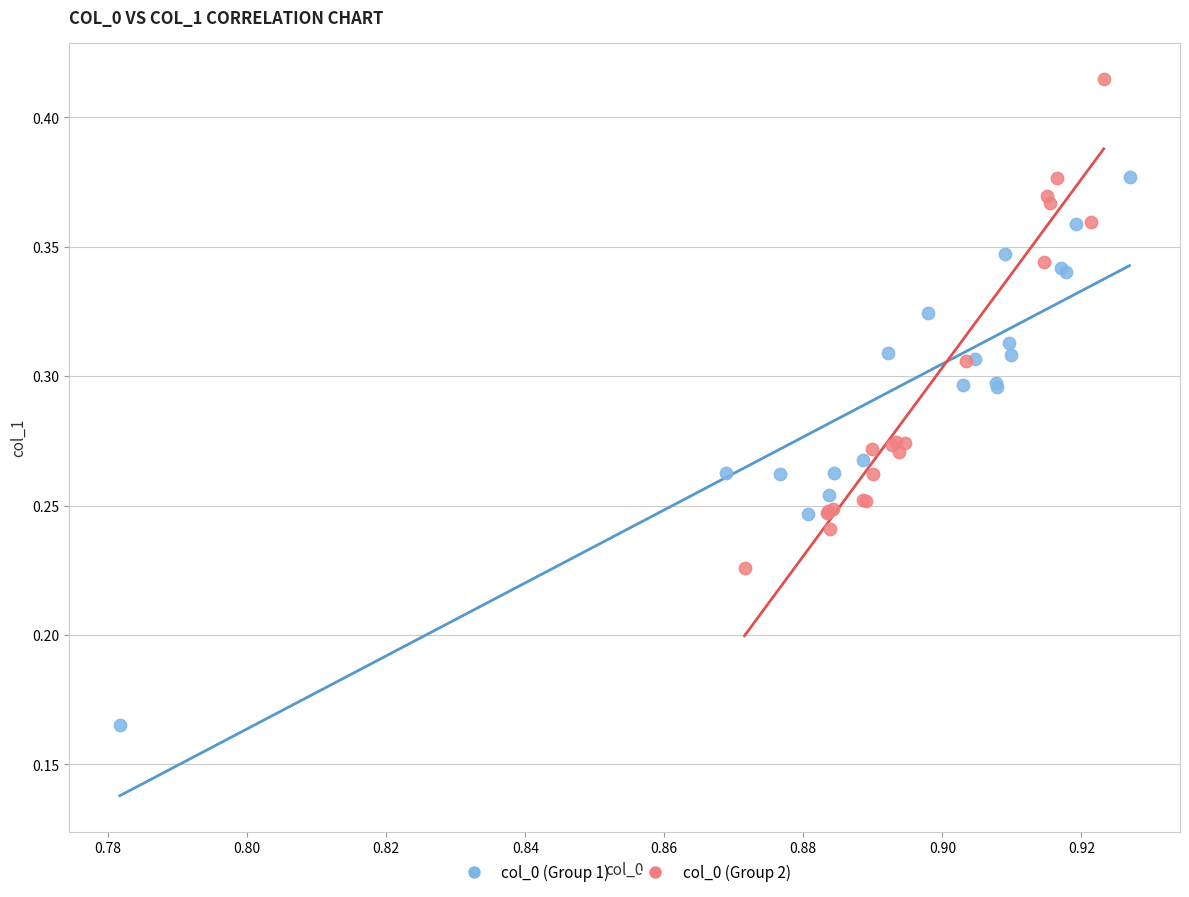

Which series has the largest Y range (max minus min)?

col_0 (Group 1)